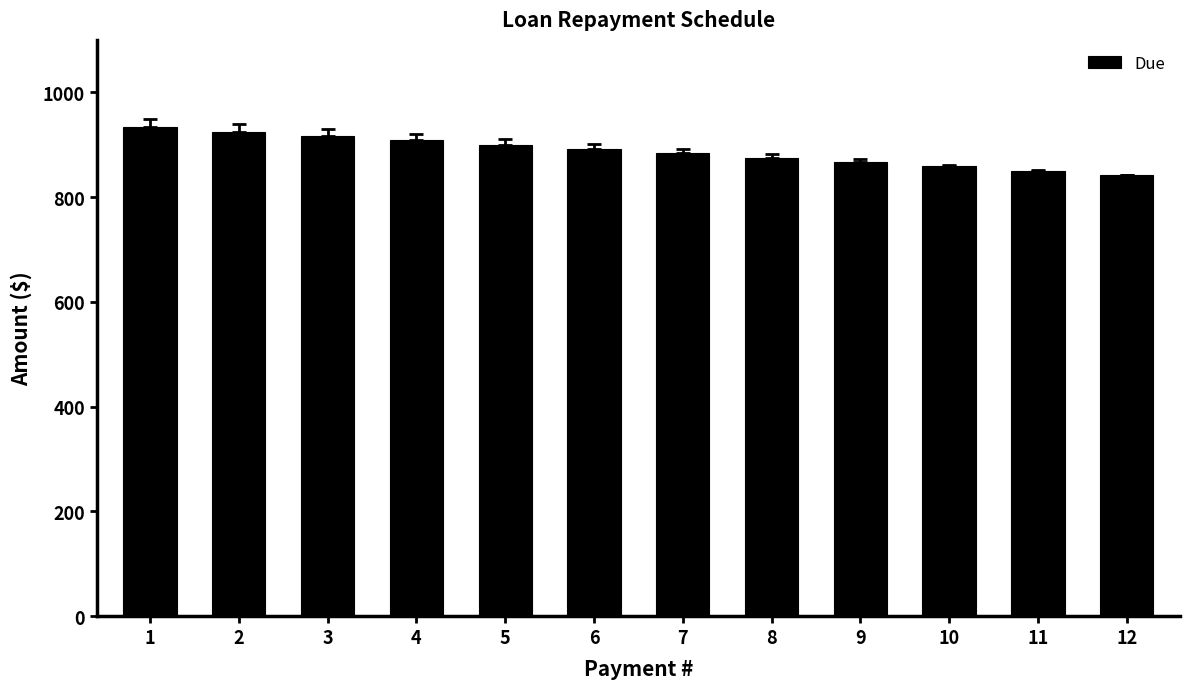

What is the sum of all values?

10650.0